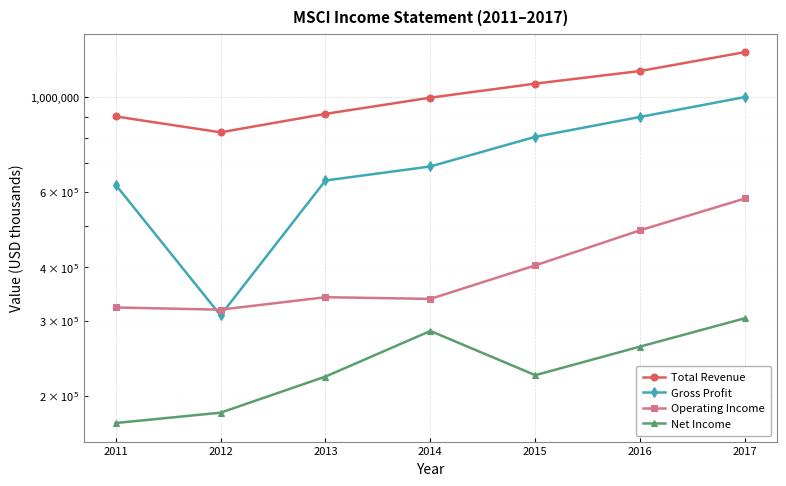

What are all the series names shown in the legend?

Total Revenue, Gross Profit, Operating Income, Net Income